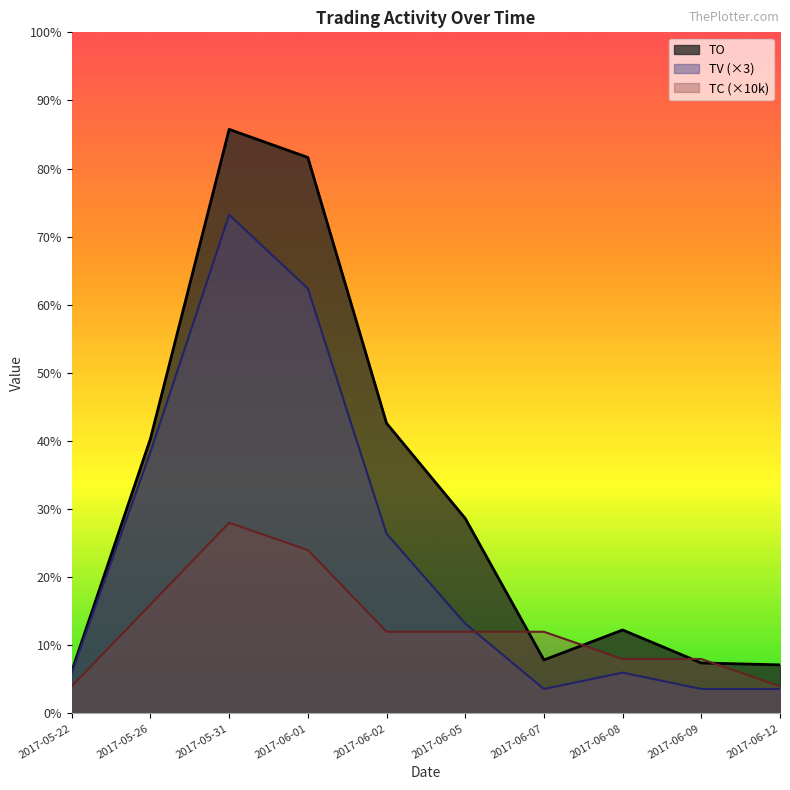

What is the sum of all TC values?

320000